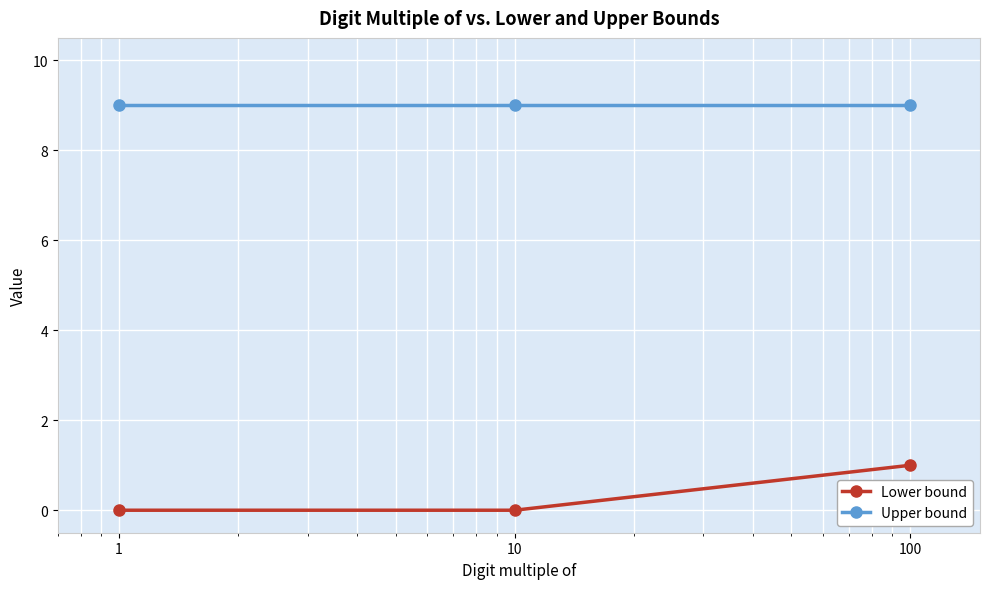

Rank the series by their maximum value, from lowest to highest.

Lower bound, Upper bound